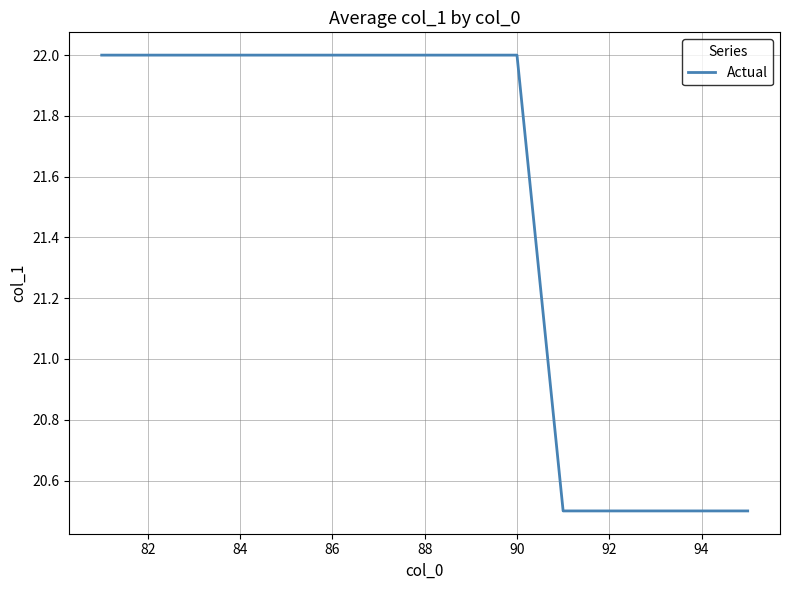

What is the difference between the maximum and minimum values?

1.5